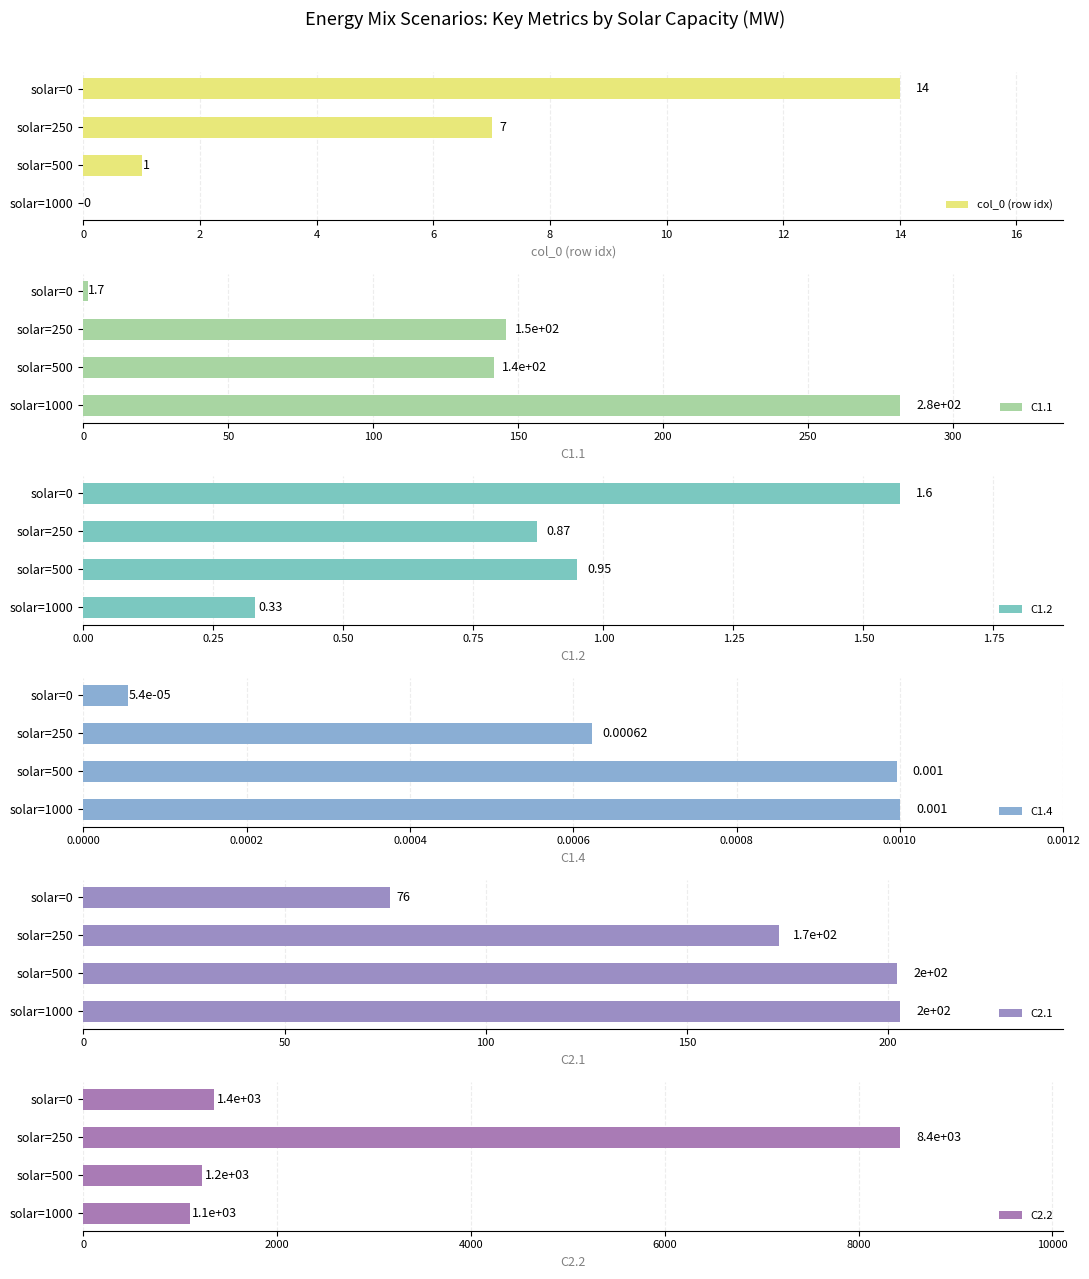

What are all the series names shown in the legend?

col_0 (row idx), C1.1, C1.2, C1.4, C2.1, C2.2